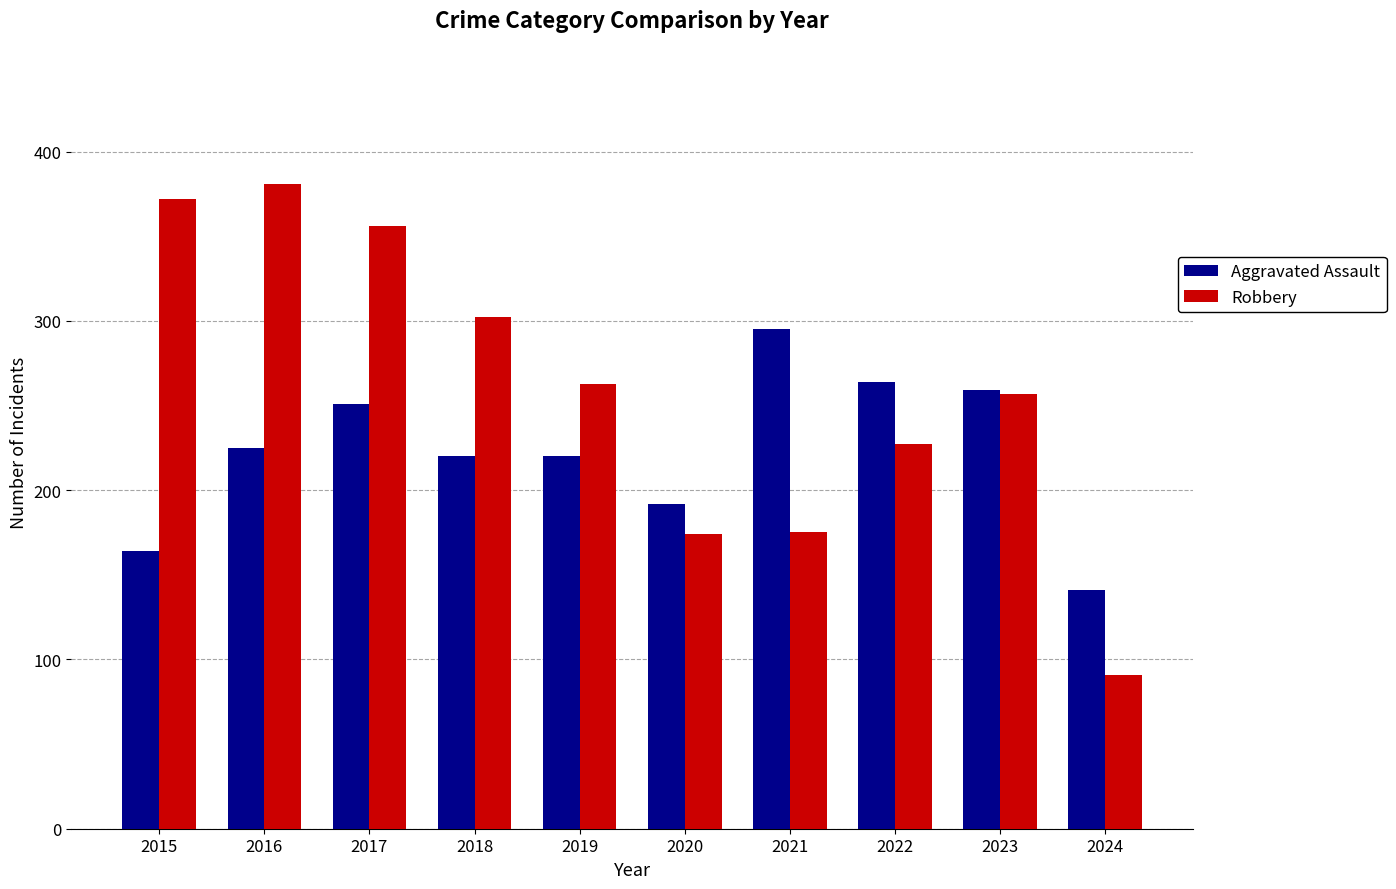

What is the sum of all Robbery values?

2598